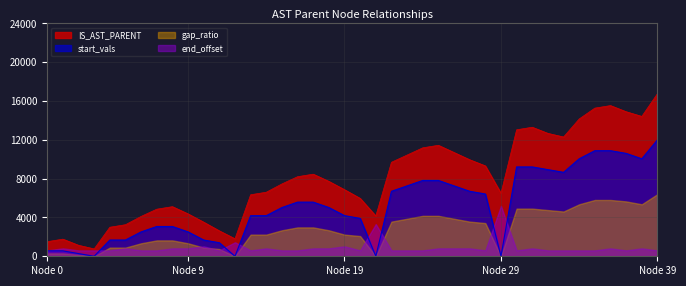

What is the maximum value for IS_AST_PARENT?

16760.9